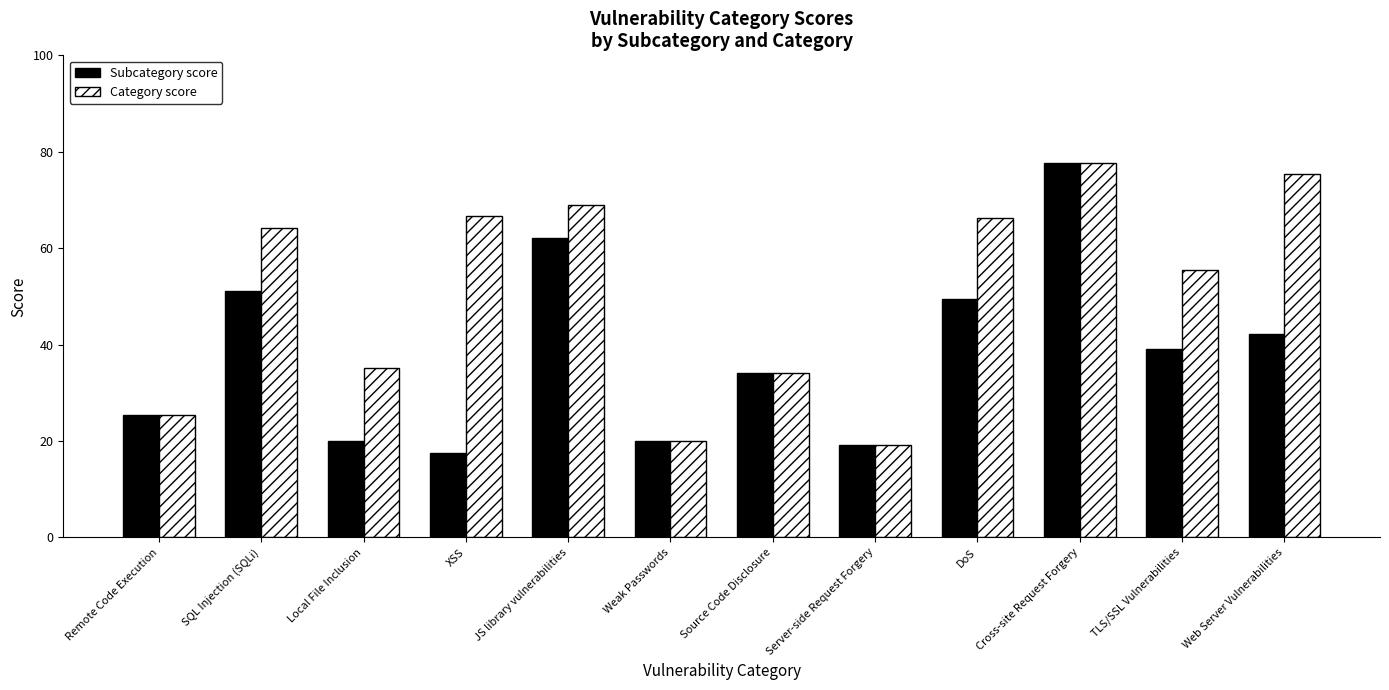

What is the difference between the second highest and minimum values in the Subcategory score series?

44.8